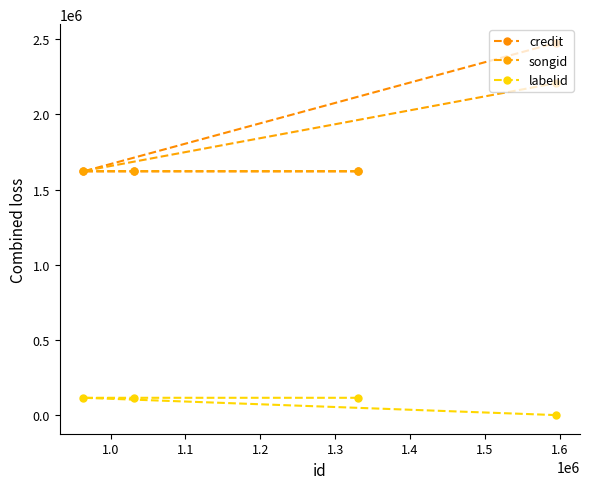

What is the sum of the credit values at 1.0 and 1.2?

4096494